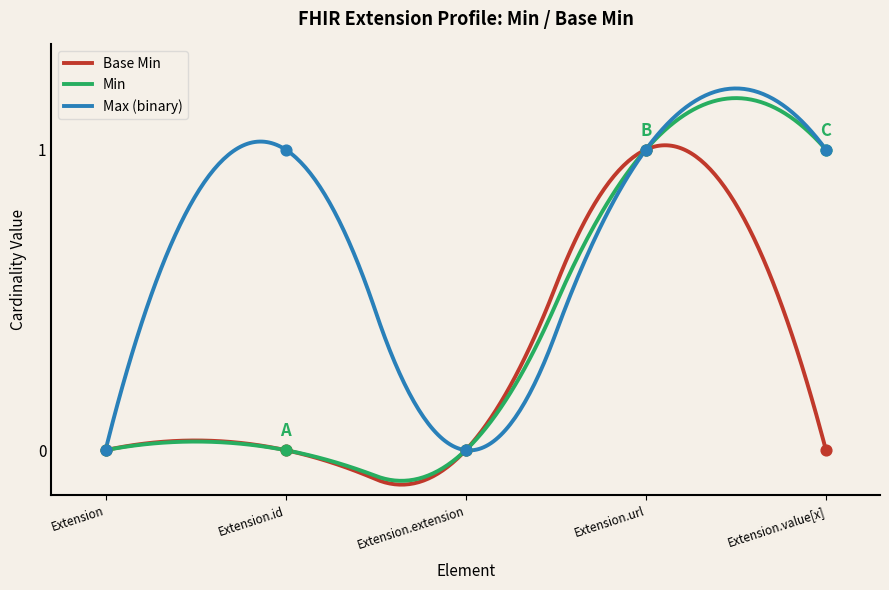

What is the change in value from Extension to Extension.url?

+1